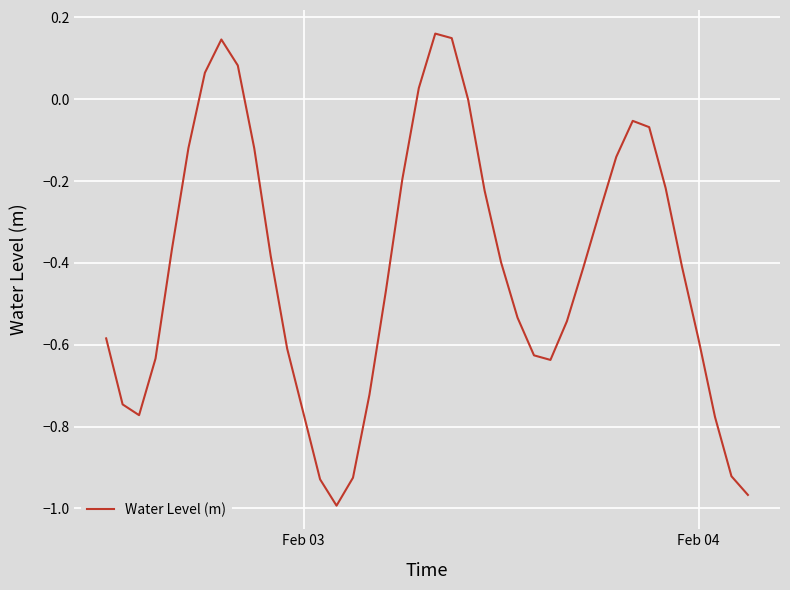

What is the difference between the maximum and minimum values?

1.2